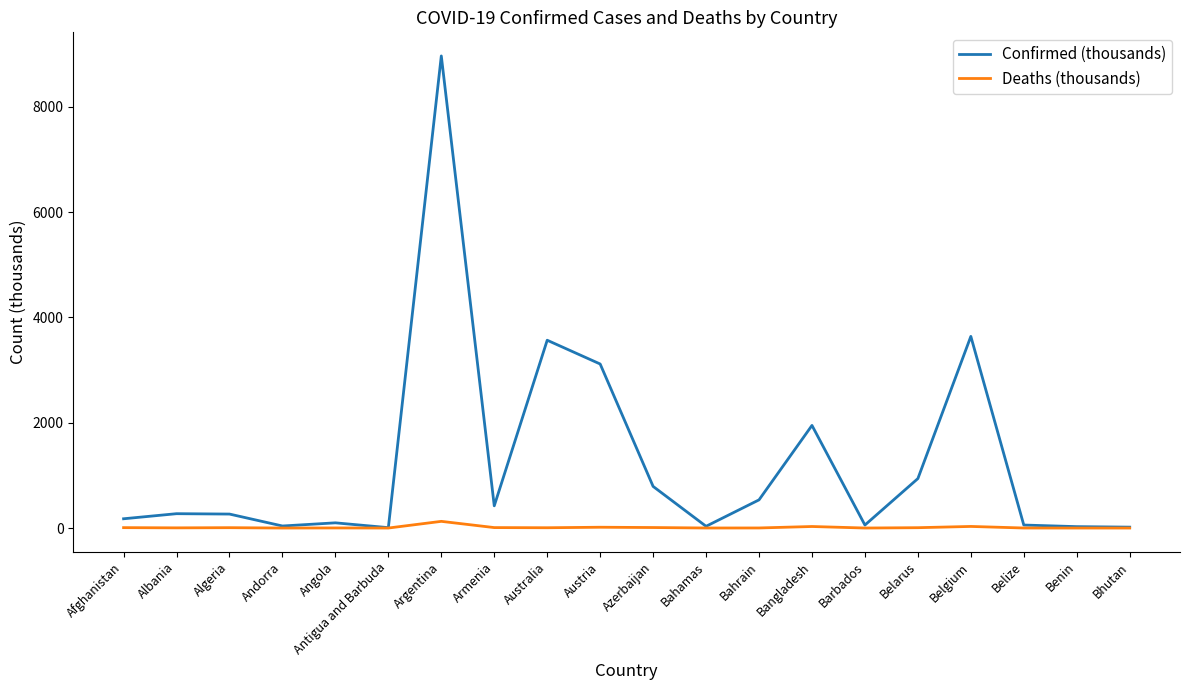

Which series has the widest spread of values?

Confirmed (thousands)